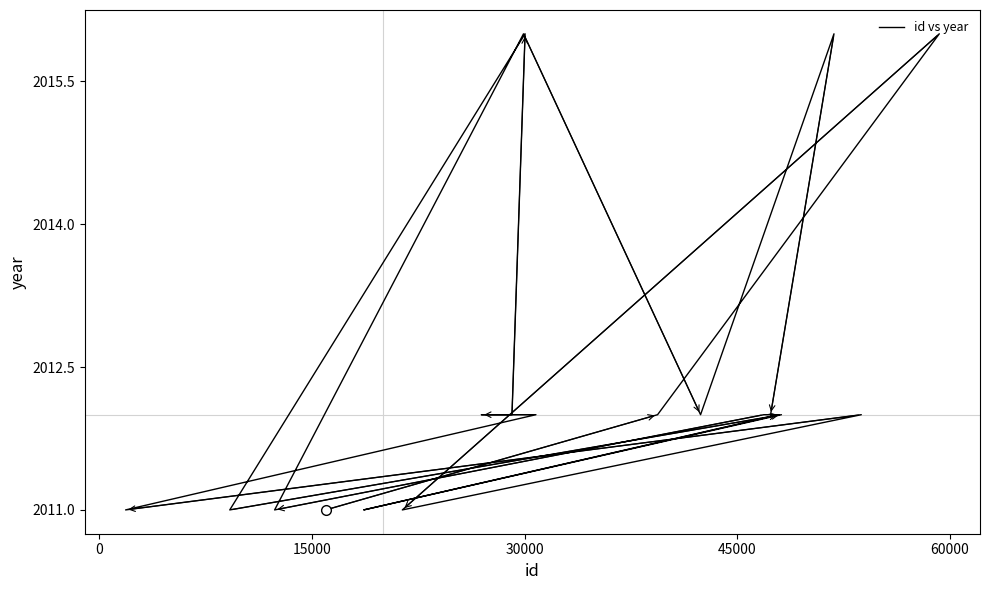

How many data points are less than 2012?

6